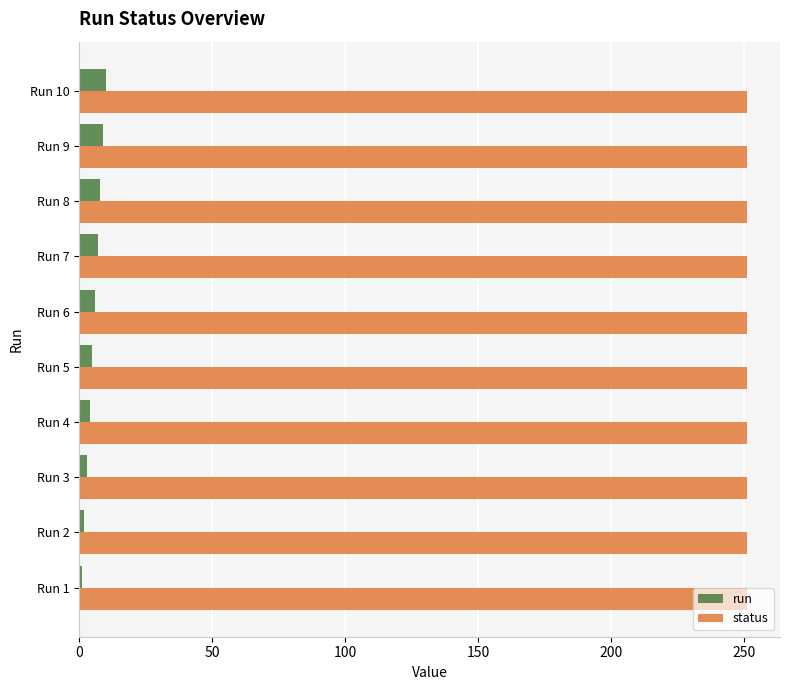

List the series in order of their peak value, lowest first.

run, status